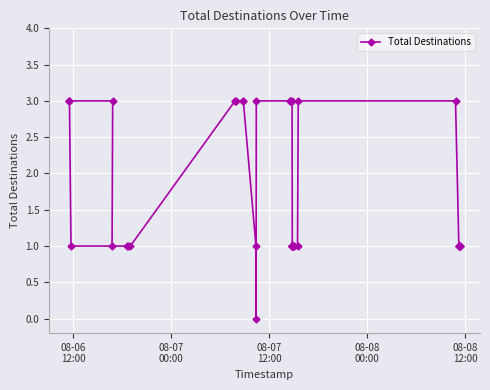

What is the maximum value shown in the chart?

3